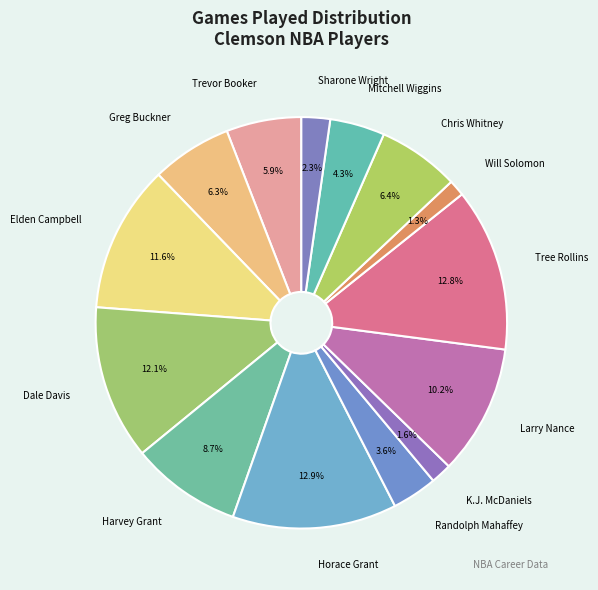

To the nearest percent, what is the average slice percentage?

7%